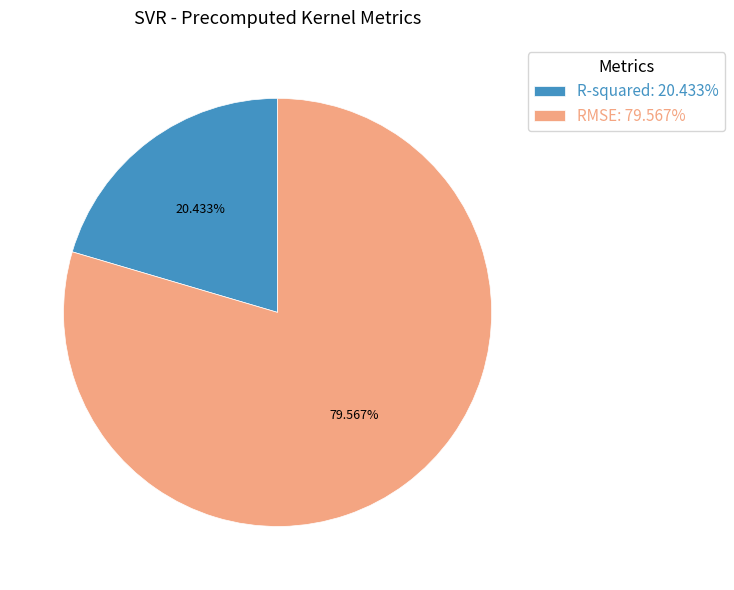

What is the ratio of the value at R-squared: 20.433% to the value at RMSE: 79.567%?

0.3